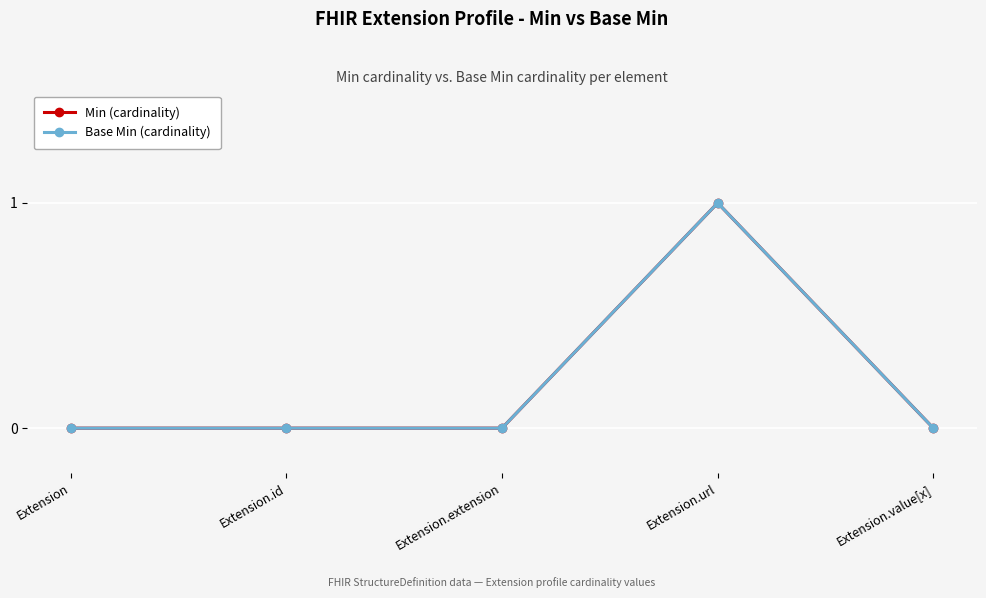

Reading left to right, list all the values displayed in this chart.

Min (cardinality): 0	0	0	1	0
Base Min (cardinality): 0	0	0	1	0